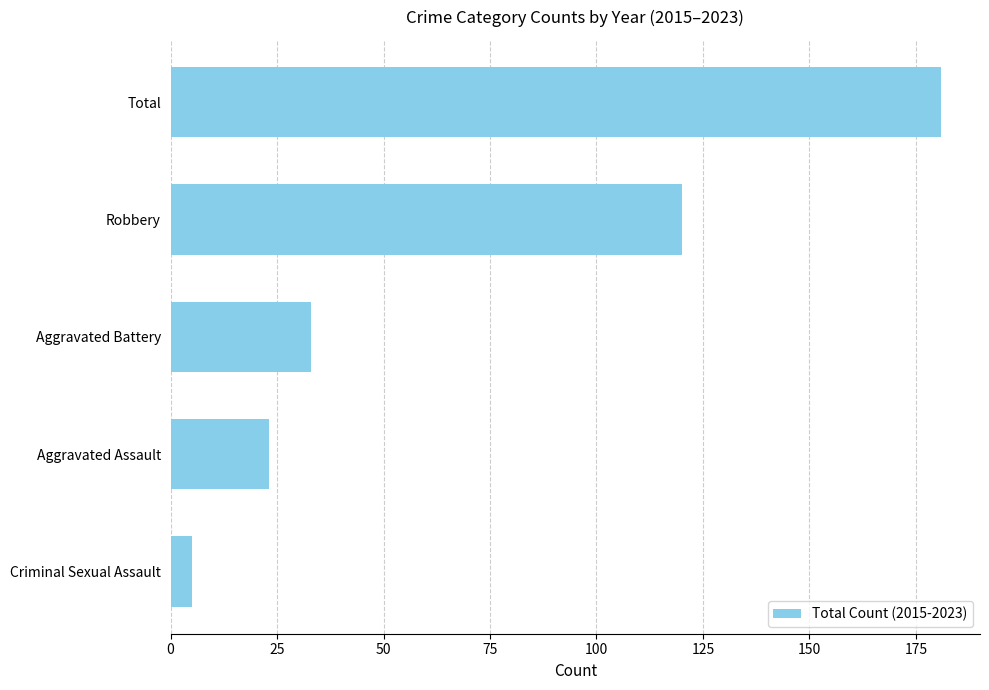

List the labels in order of value, largest first.

Total, Robbery, Aggravated Battery, Aggravated Assault, Criminal Sexual Assault